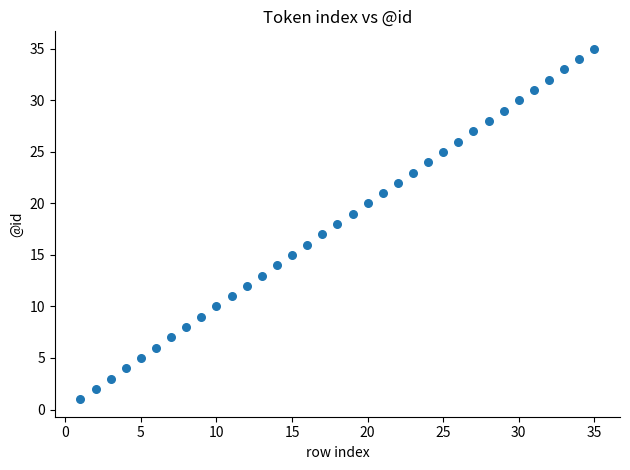

What is the range of X values (max minus min)?

34